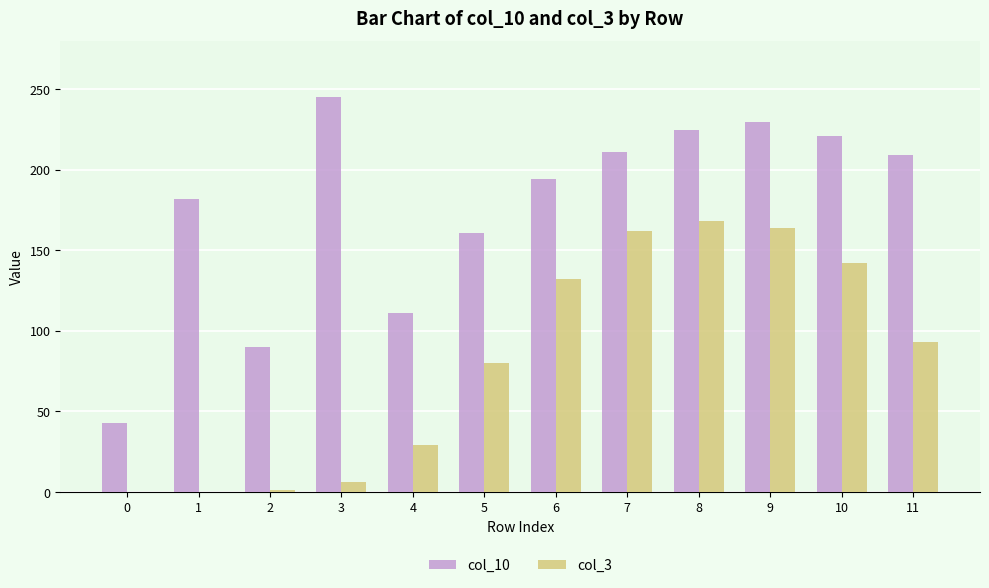

How many distinct data groups are displayed?

2